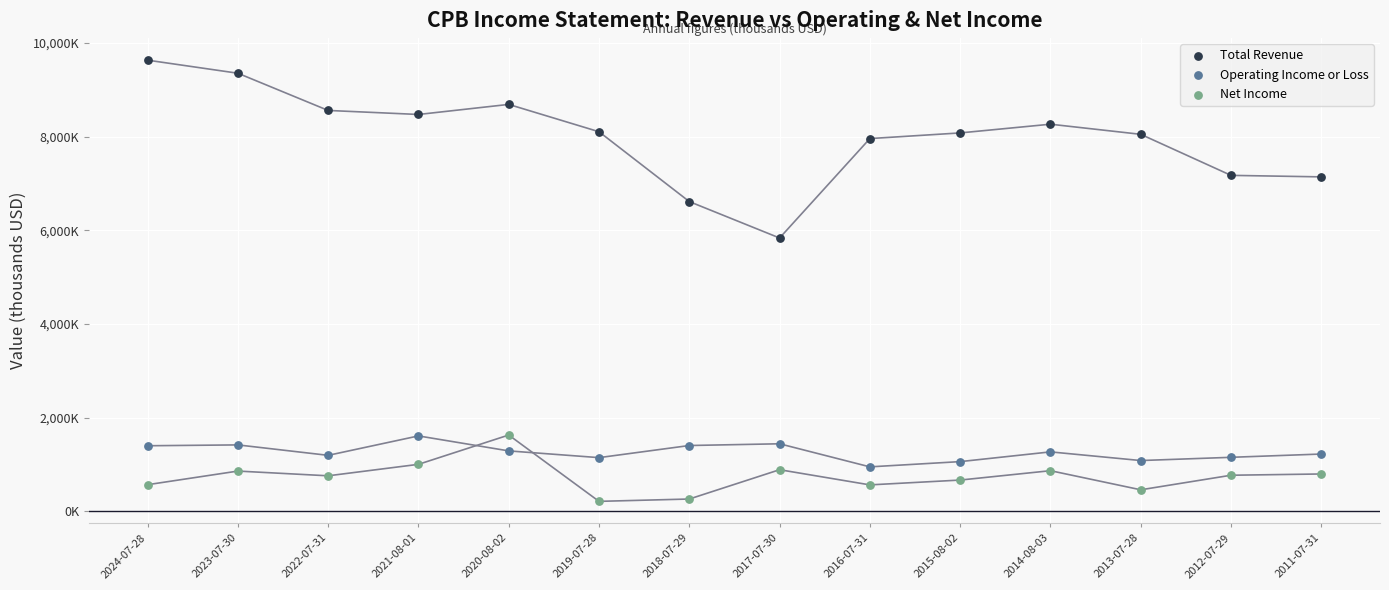

Which series contains the highest Y value?

Total Revenue